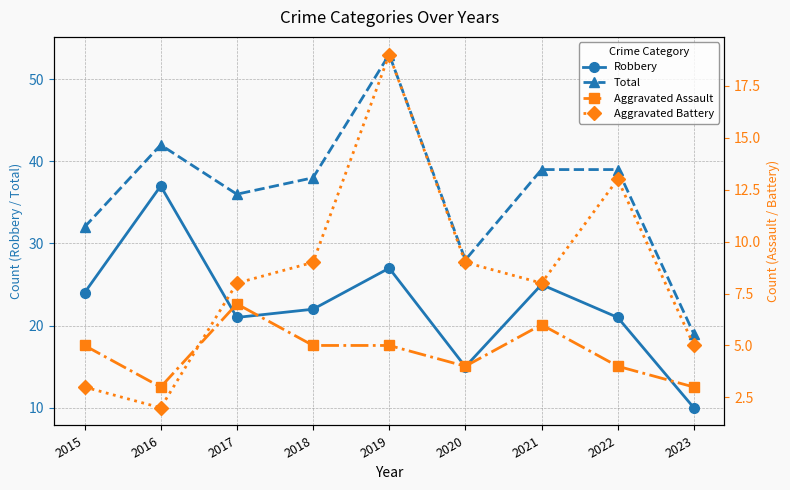

What is the highest value of the Robbery series?

37